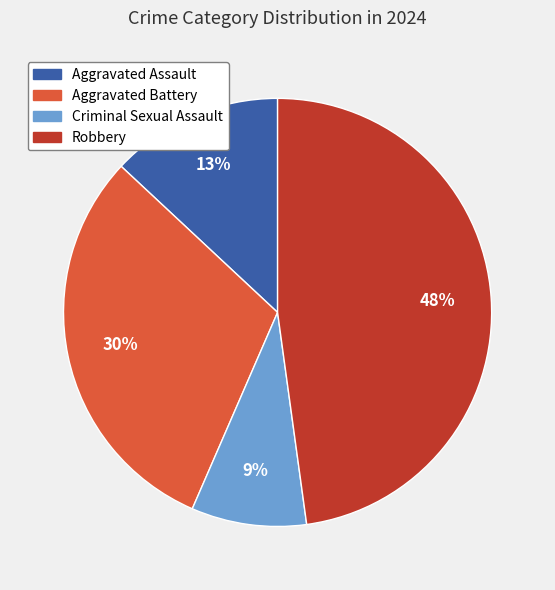

Is the sum of Criminal Sexual Assault and Aggravated Battery greater than half?

No